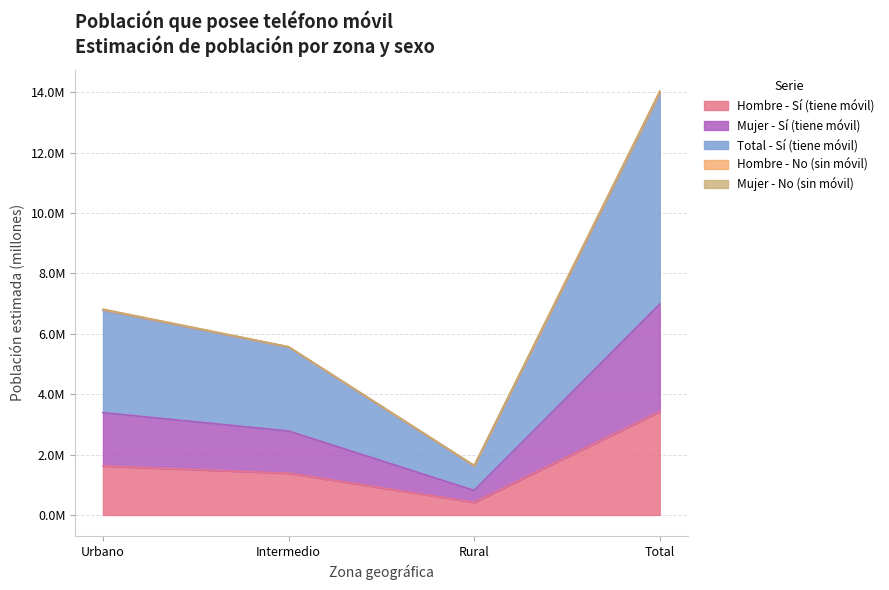

What is the difference between the Mujer - N estimada (miles) values at Total and Rural?

12.4